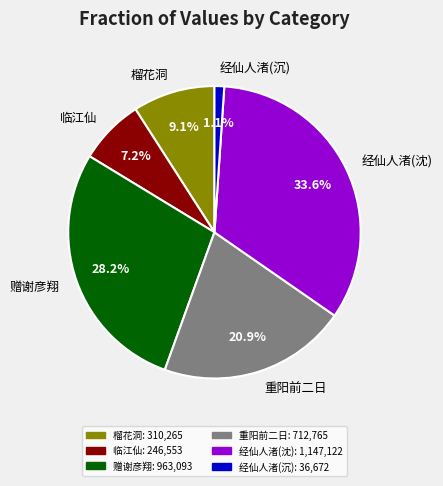

Which category has the biggest portion of the pie?

经仙人渚(沈)